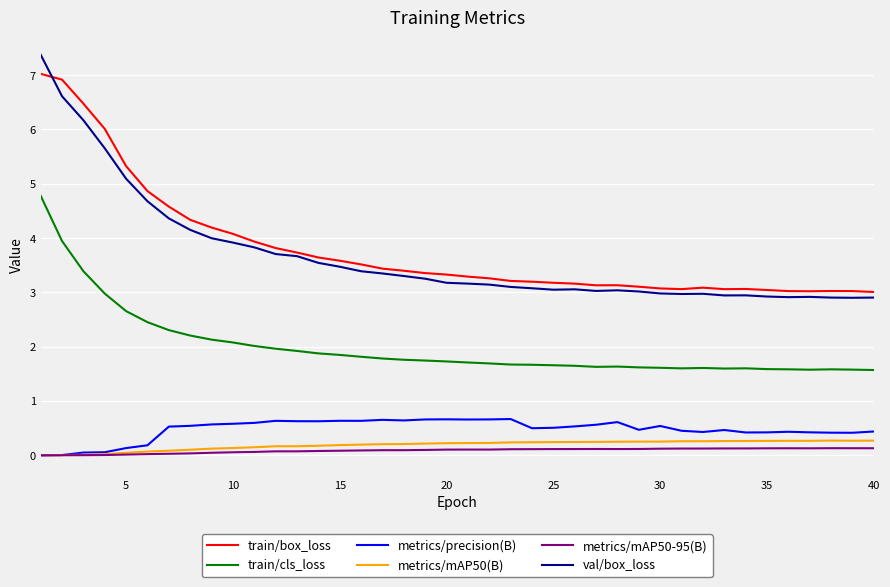

What is the greatest value displayed?

7.4